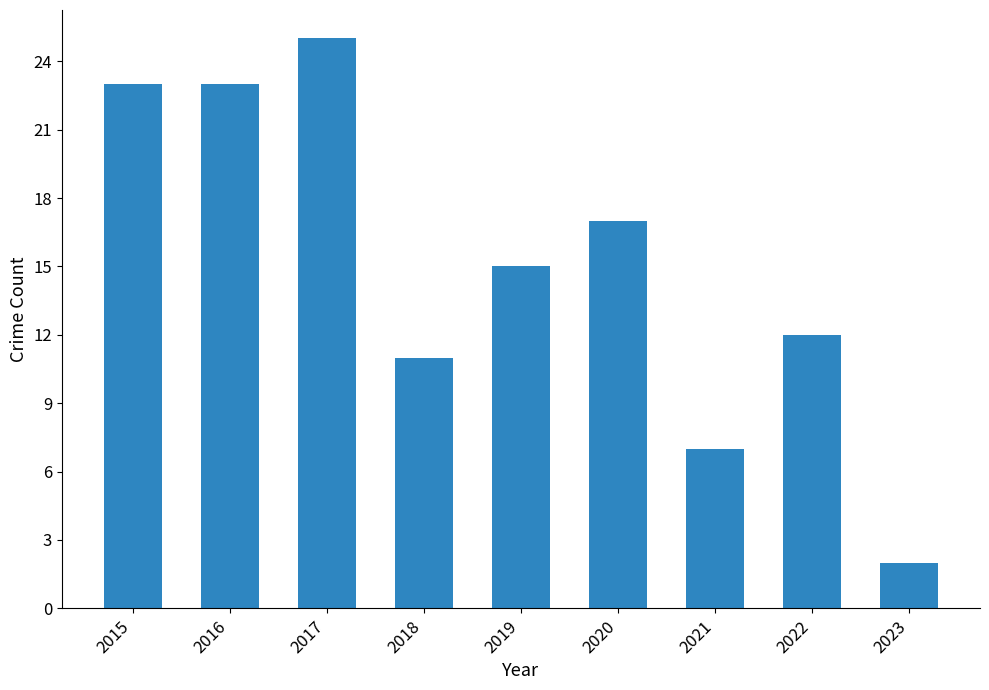

What is the maximum value shown in the chart?

25